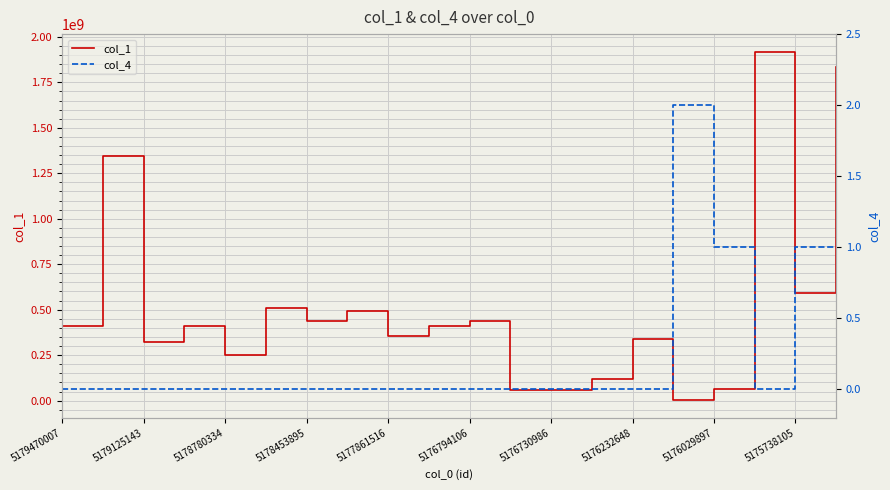

True or false: col_1 has a value of 323929026 at 5179125143.

True